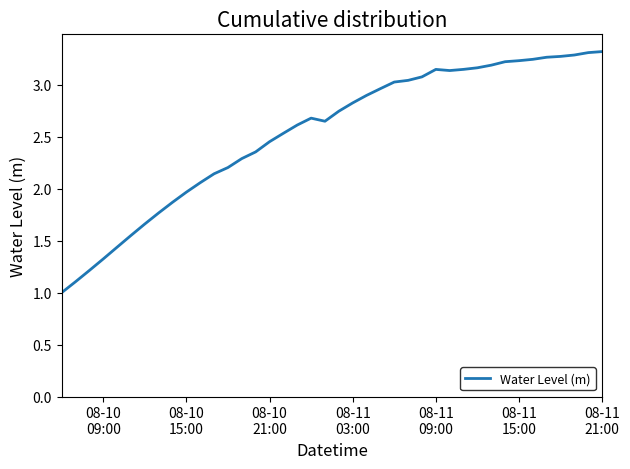

What is the minimum value shown in the chart?

1.0